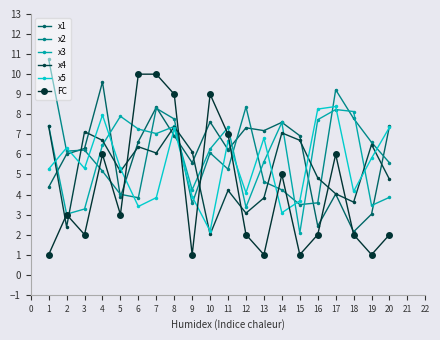

What is the total value across all series at 20?

31.0